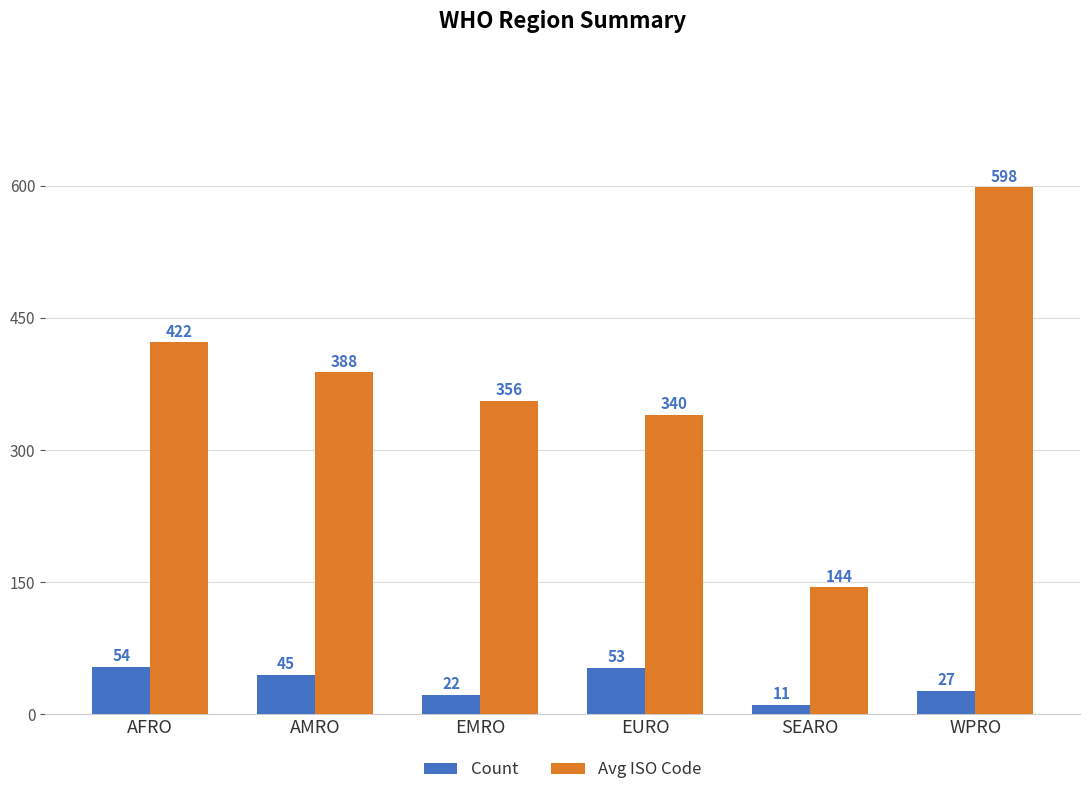

At which category does the chart reach its minimum across all series?

SEARO